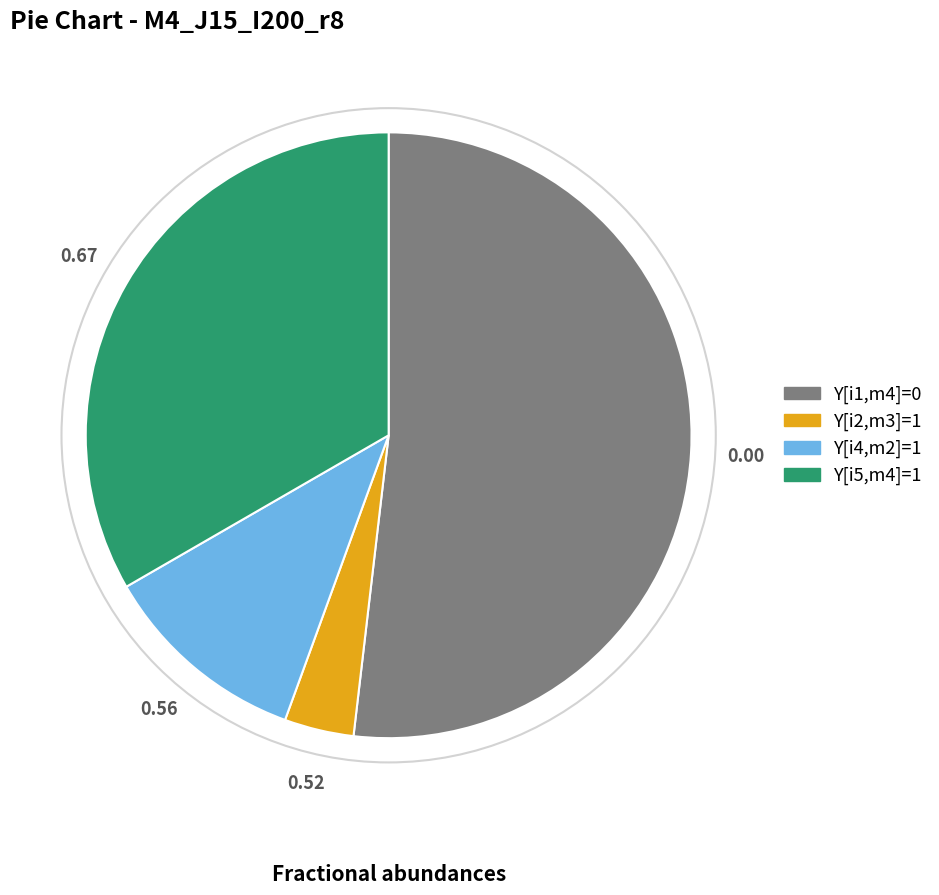

Is there a majority slice in this chart?

Yes